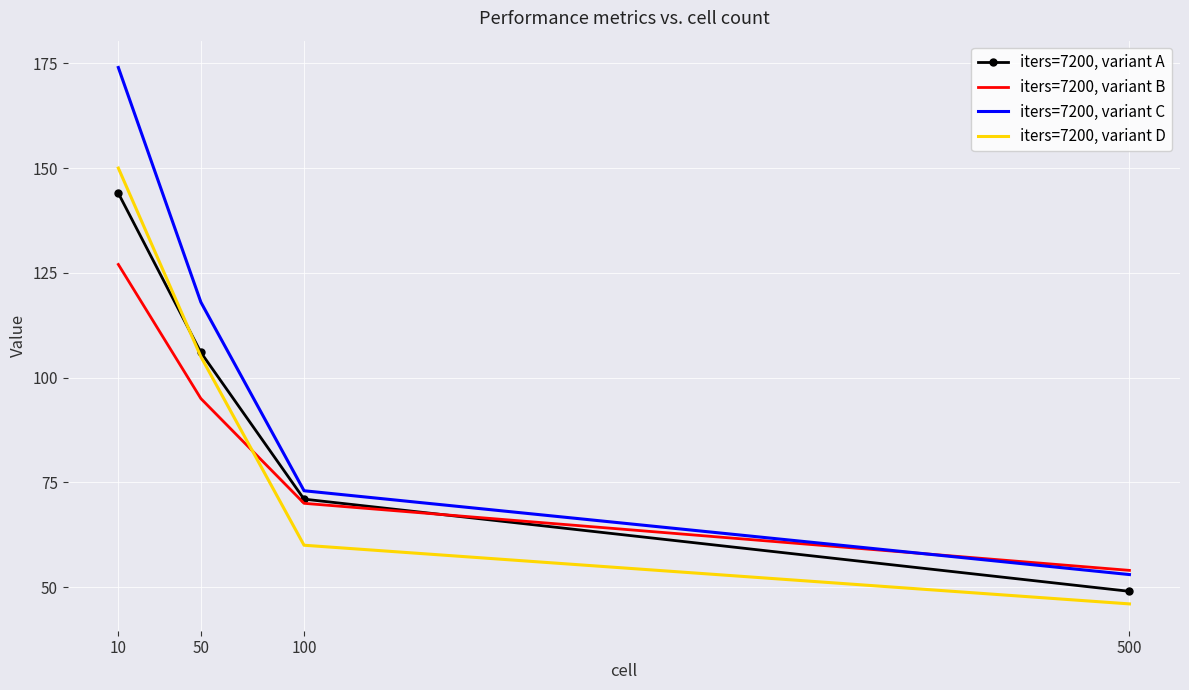

Where does the iters=7200, variant C series first go above 118?

10